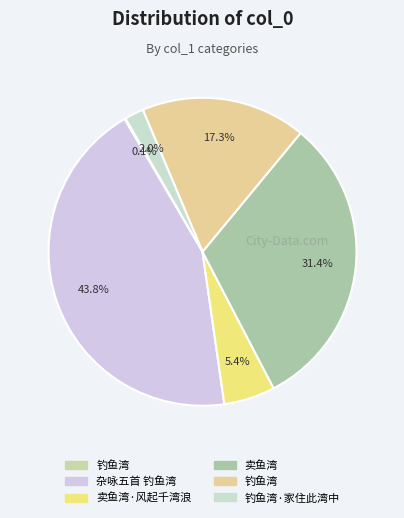

To the nearest percent, what is the average slice percentage?

17%